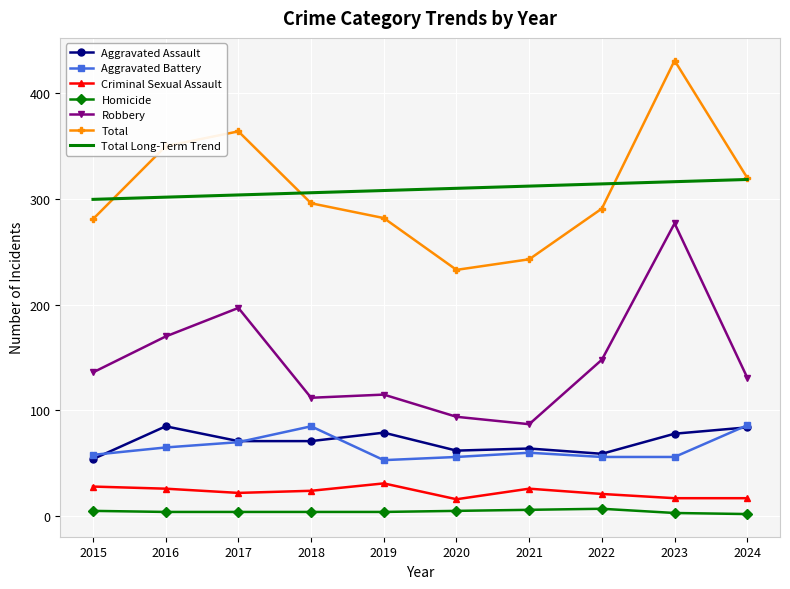

What are all the series names shown in the legend?

Aggravated Assault, Aggravated Battery, Criminal Sexual Assault, Homicide, Robbery, Total, Total Long-Term Trend